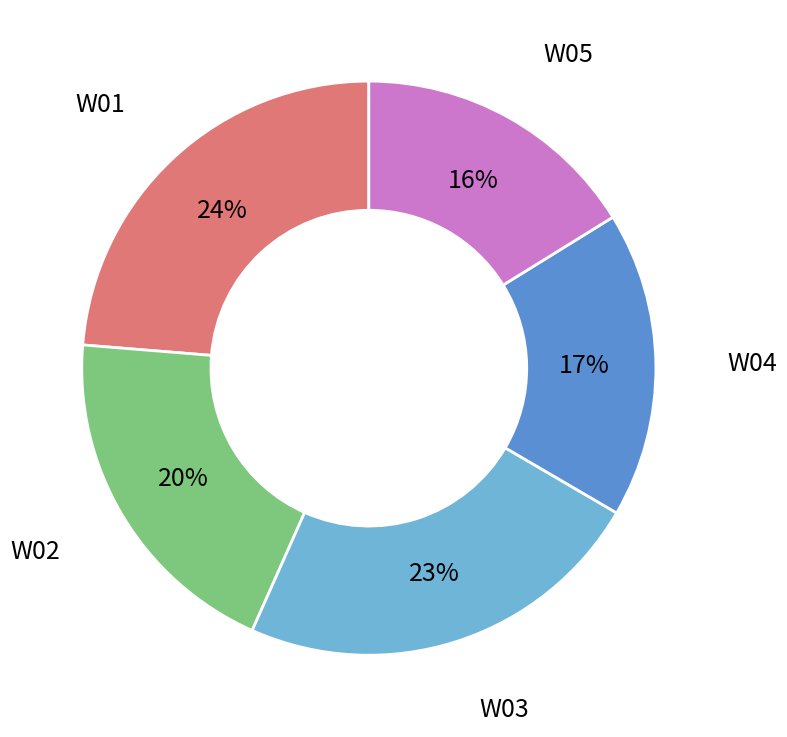

To the nearest percent, what is the average slice percentage?

20%